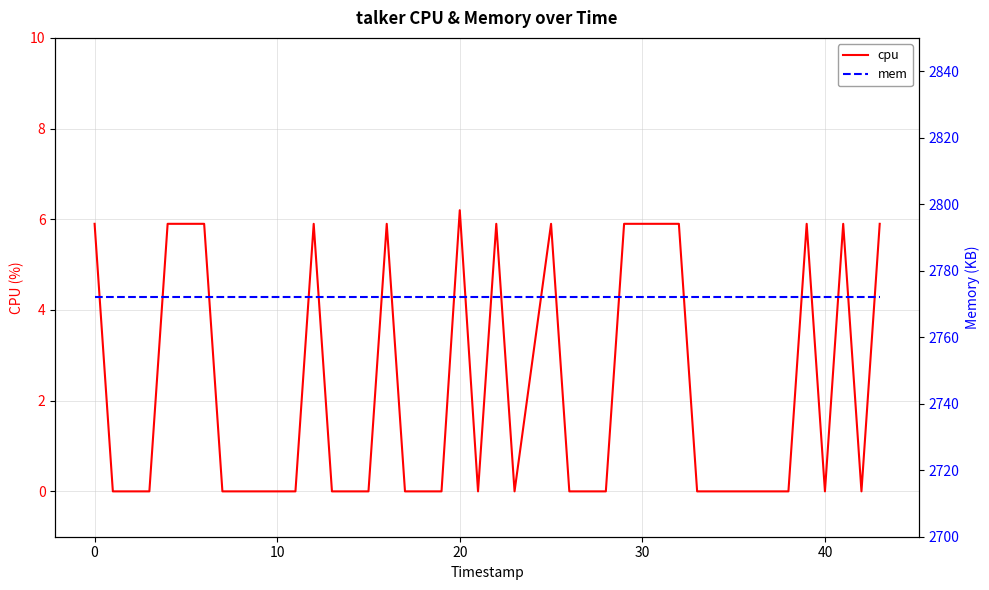

Which category has the highest value in the cpu series?

20